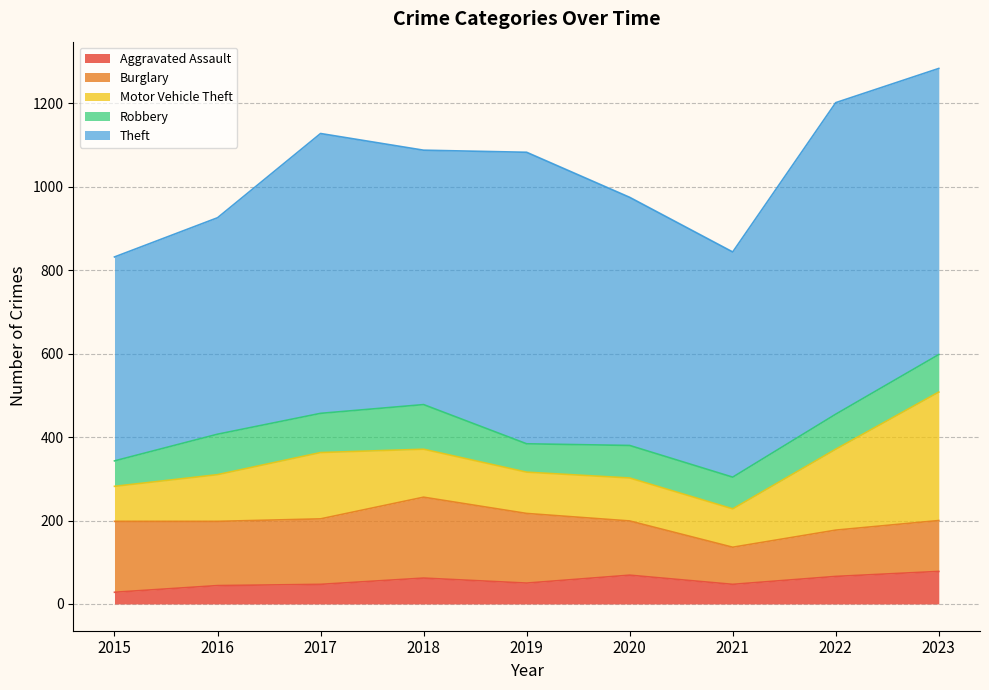

The Motor Vehicle Theft series shows 159 at 2017. True or false?

True